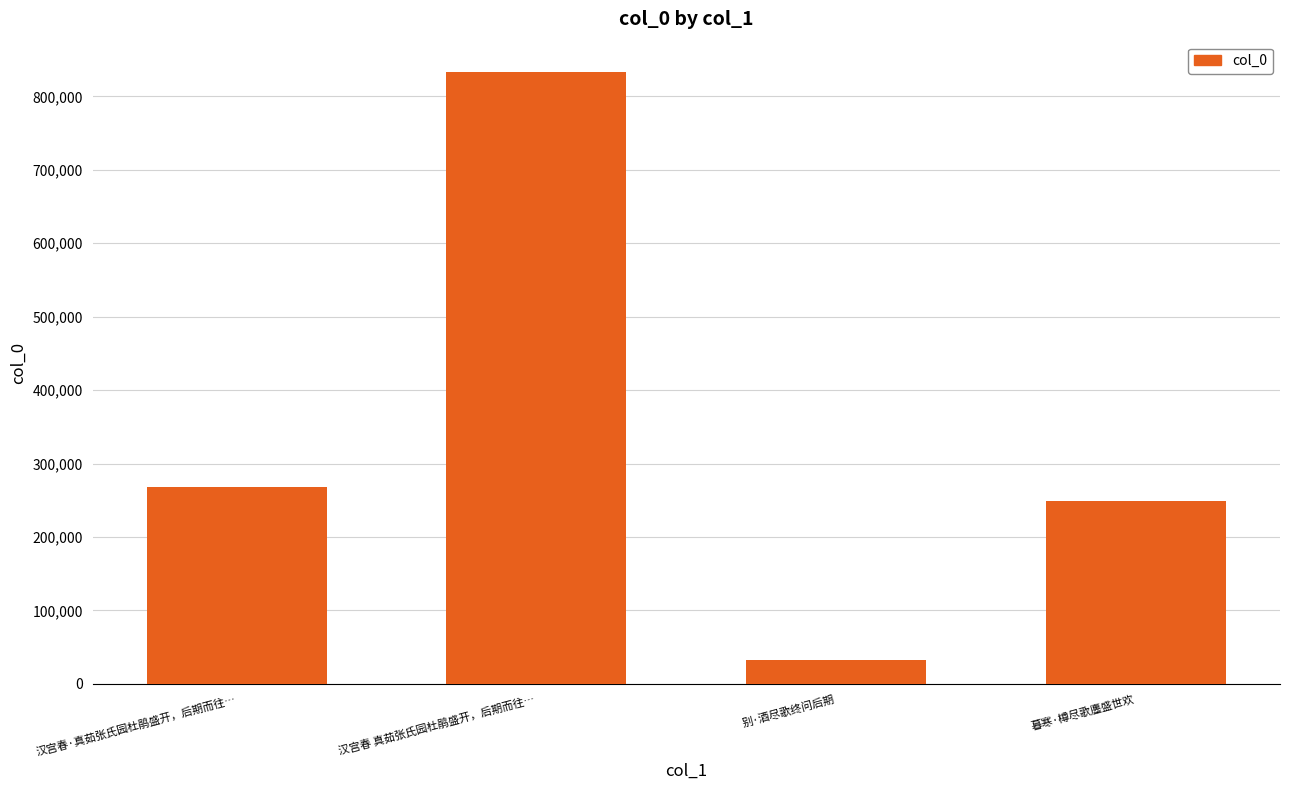

Count the number of data series in this chart.

1